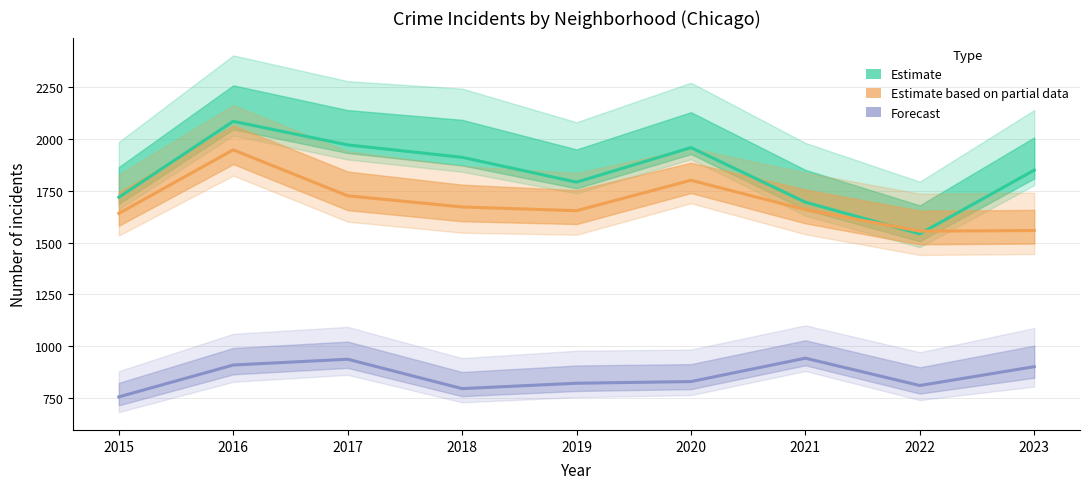

Which series has the largest total across all categories?

Austin (estimate)